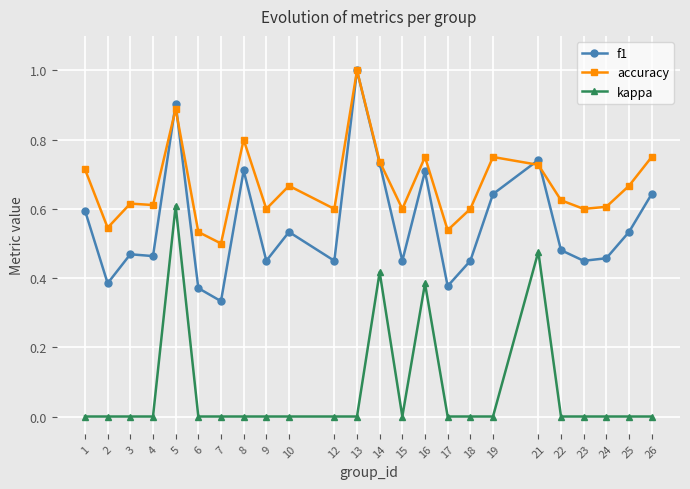

Does the chart display data point markers on the line(s)?

Yes